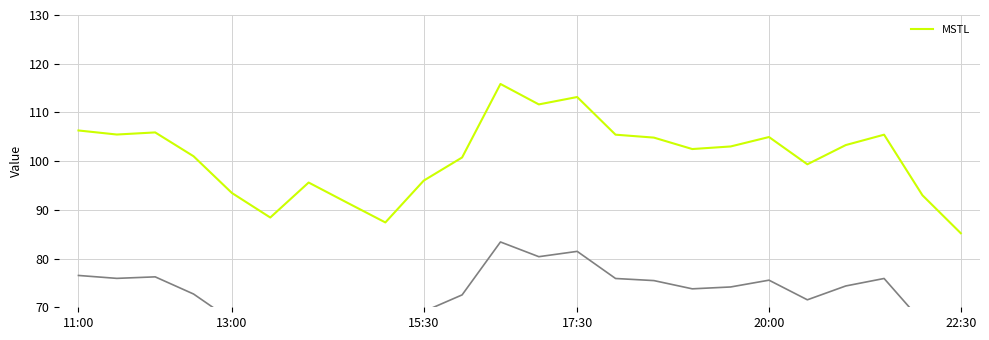

What is the change in value from 8 to 18?

+17.5